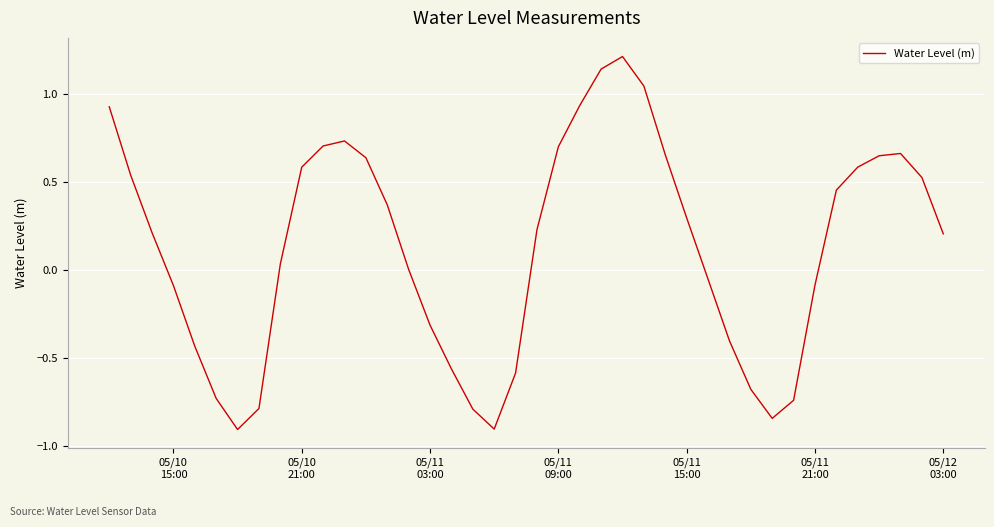

What is the average value?

0.1